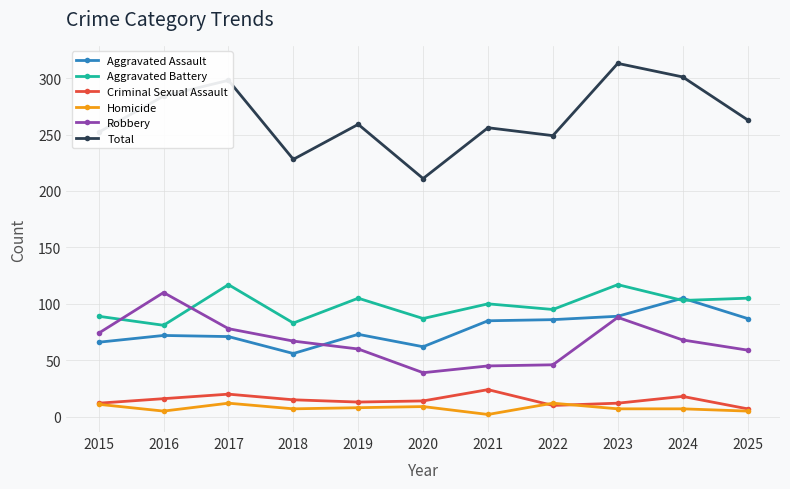

What value does the Aggravated Battery series have at 2020?

87